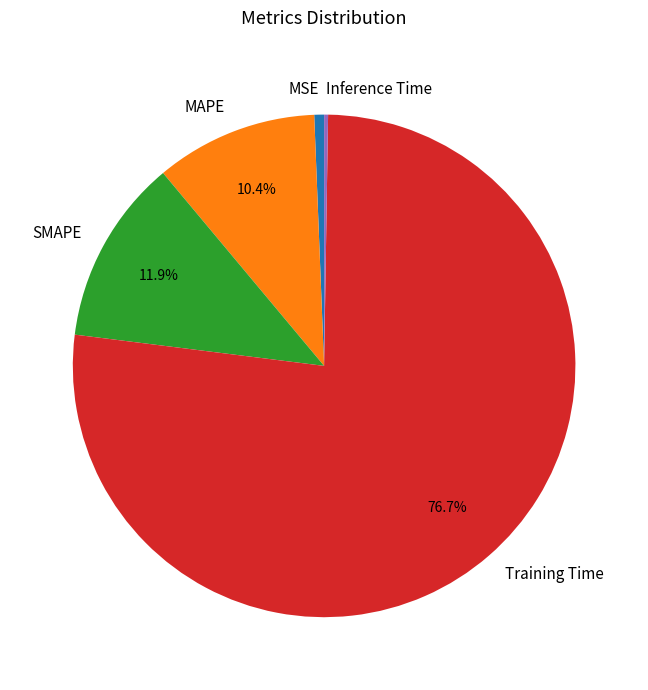

True or false: SMAPE accounts for 1% of the total.

False